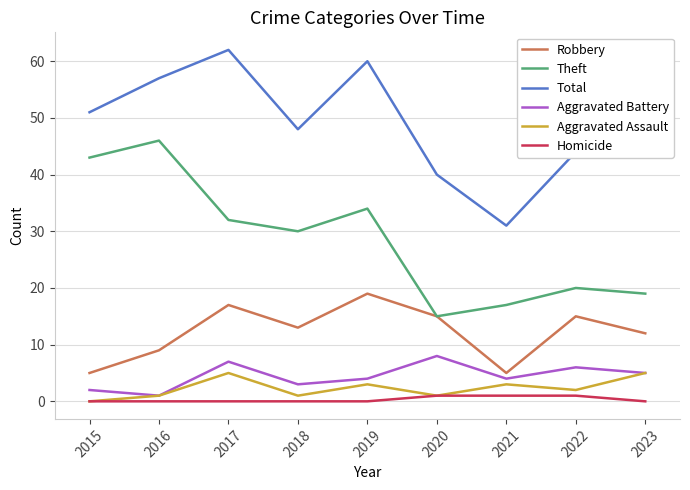

True or false: Aggravated Assault and Total intersect in this chart.

False